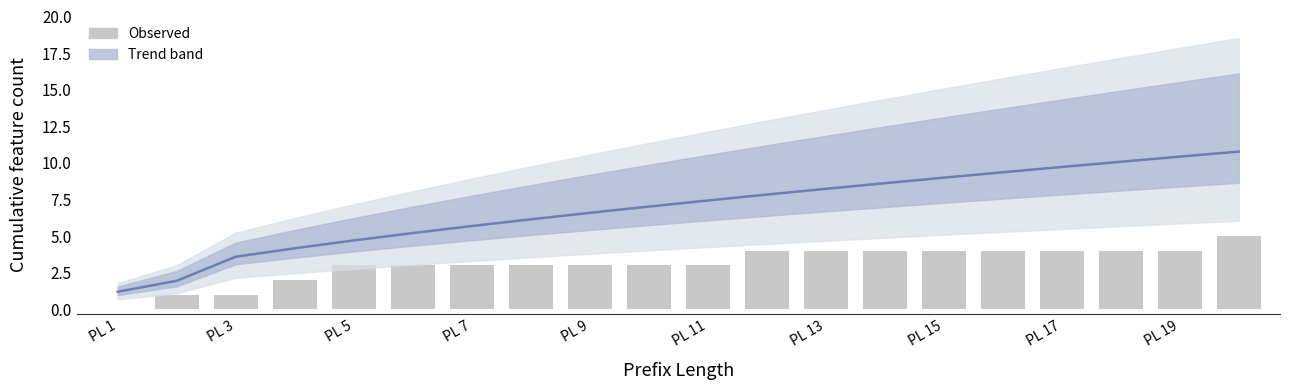

What position from the right is PL 17?

4